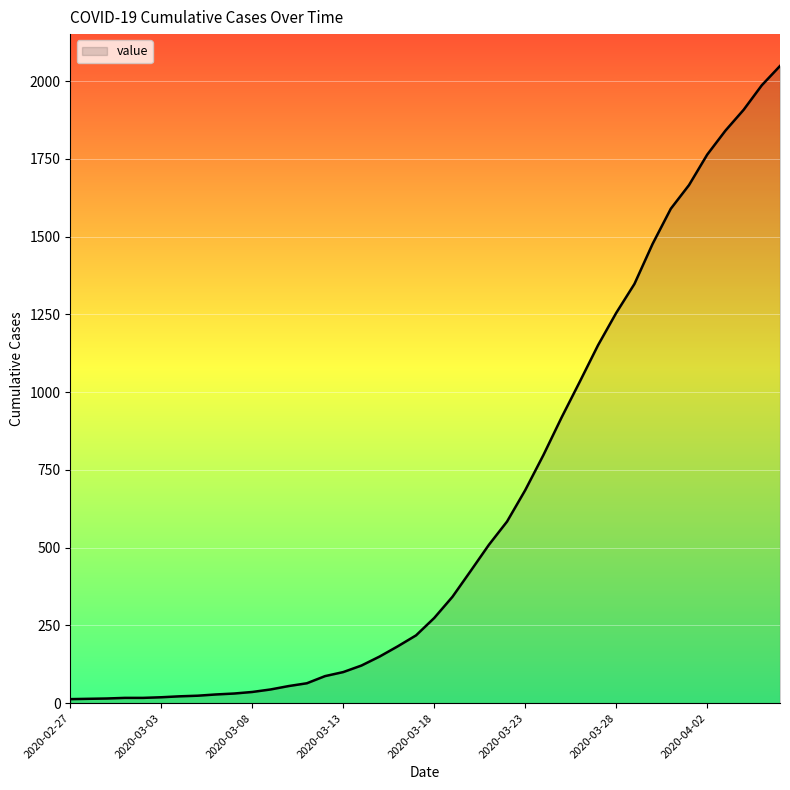

What is the difference between the maximum and second lowest values?

2035